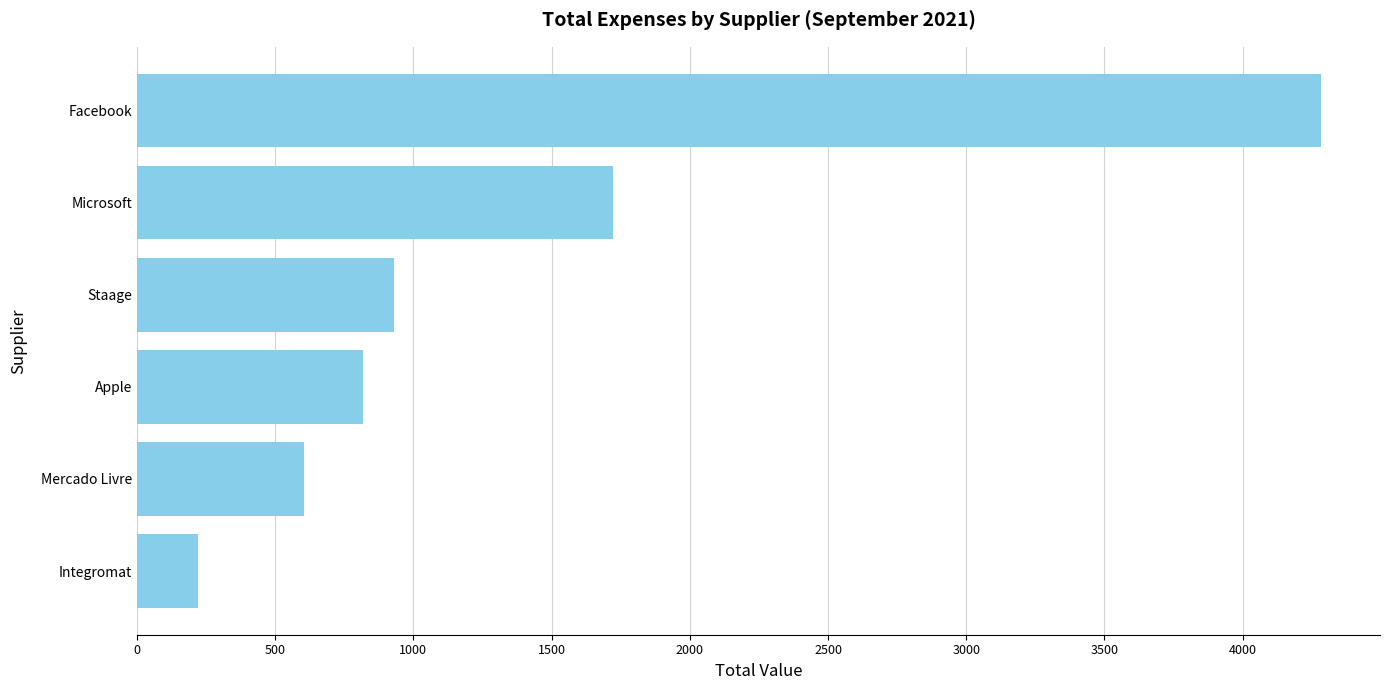

Count the number of data series in this chart.

1